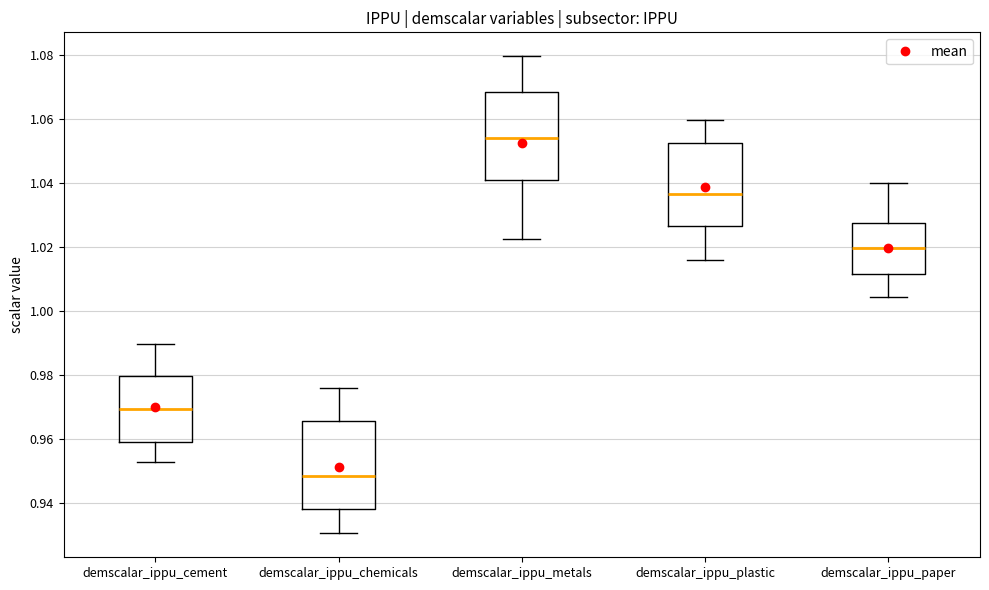

Where does the lower whisker of the box for demscalar_ippu_metals end on the y-axis? The values are not printed on the chart, so give them approximately, as read against the axis.

1.022